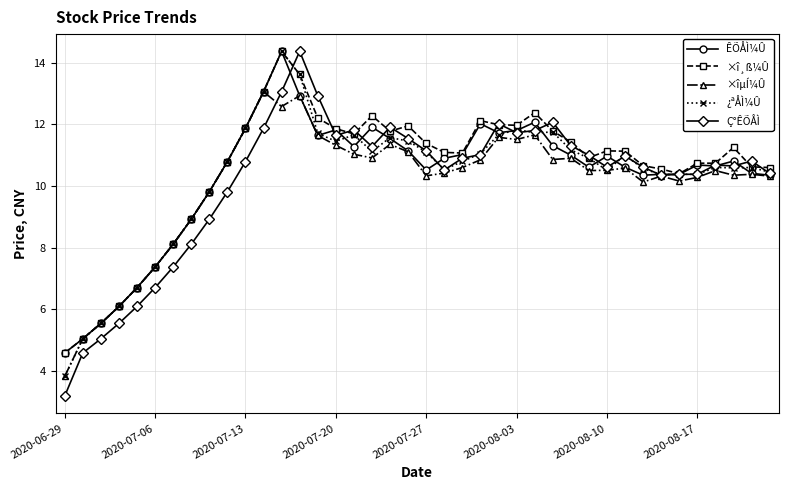

What is the greatest value displayed?

14.4